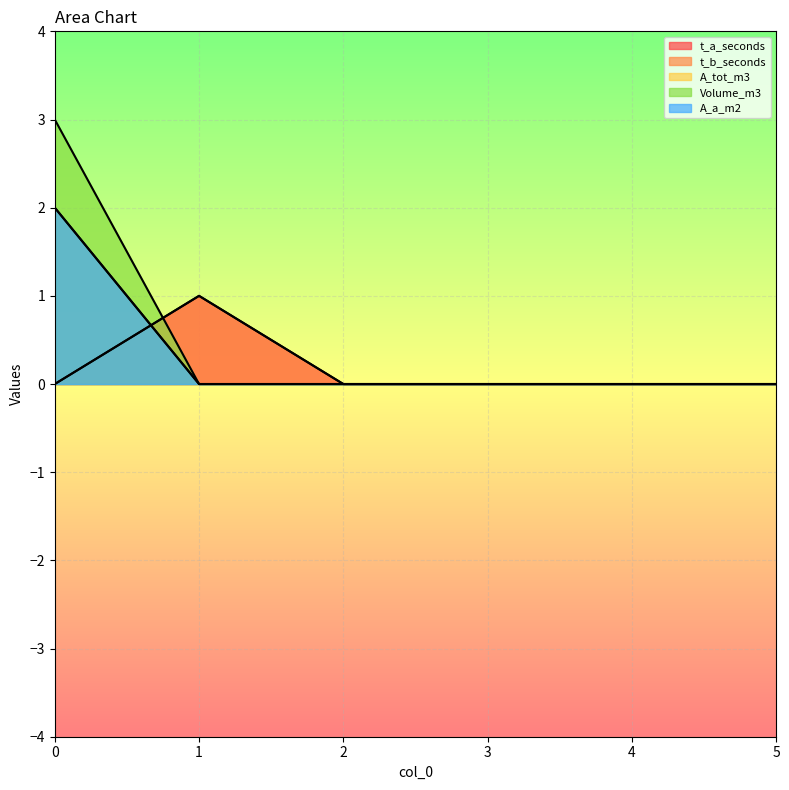

What are all the series names shown in the legend?

t_a_seconds, t_b_seconds, A_tot_m3, Volume_m3, A_a_m2